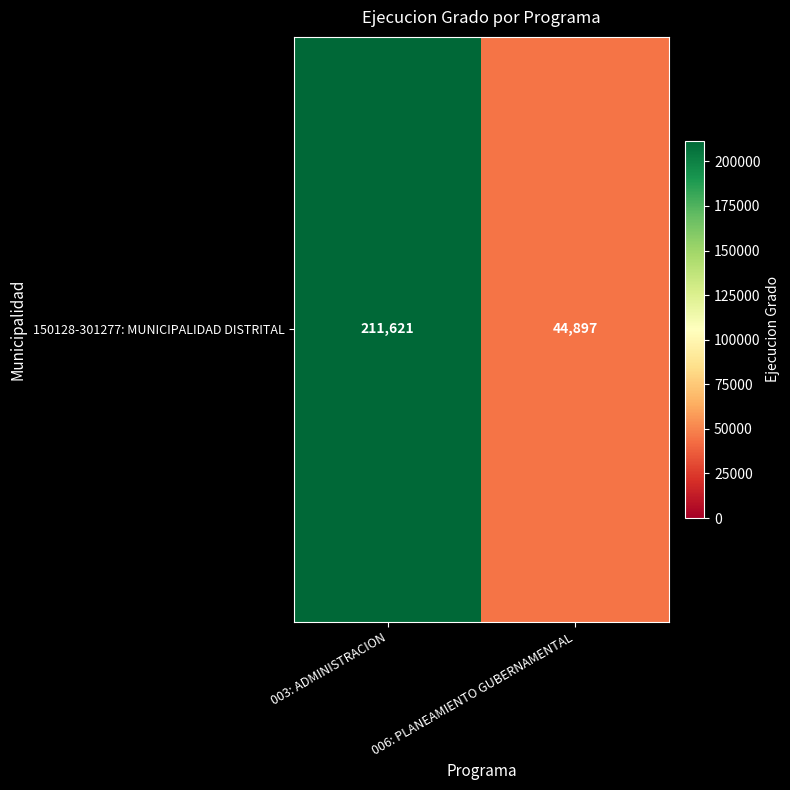

The value at 006: PLANEAMIENTO GUBERNAMENTAL is 29092. True or false?

False